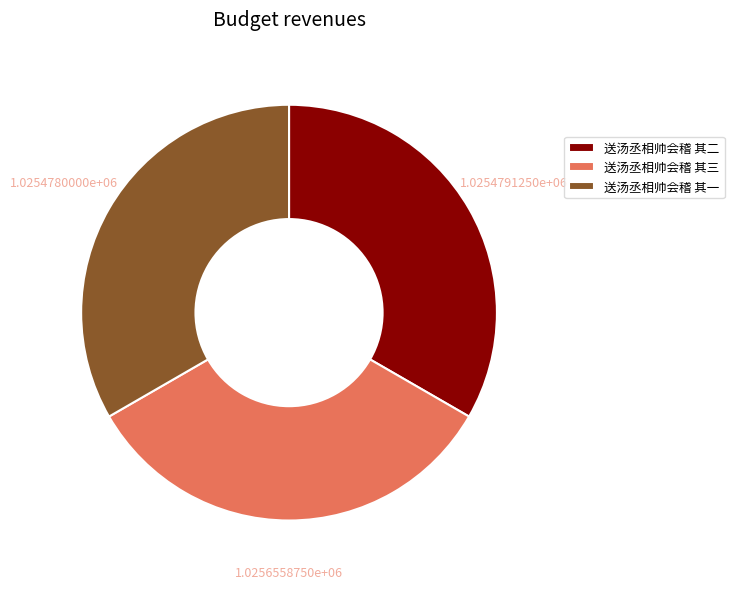

The 送汤丞相帅会稽 其一 slice represents 40% of the pie. True or false?

False